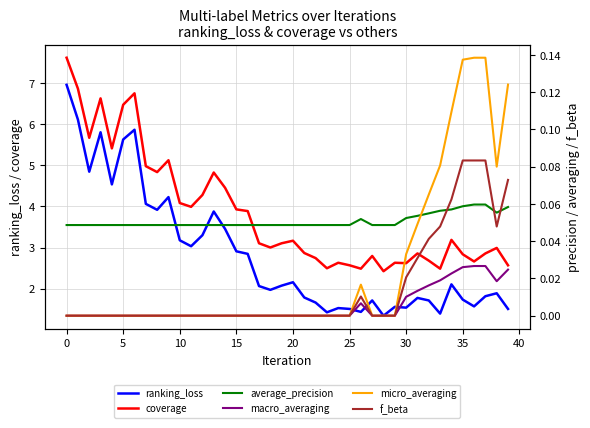

True or false: ranking_loss and coverage cross at least once.

False